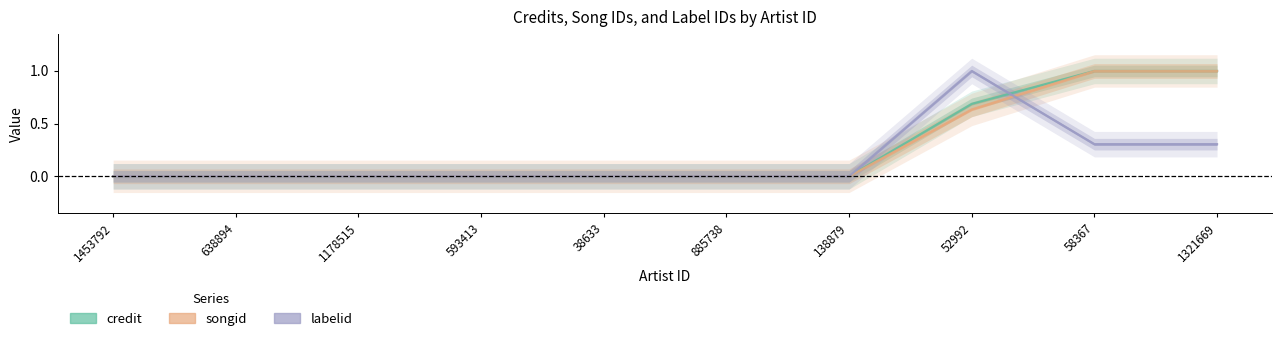

What is the greatest value displayed?

1.0